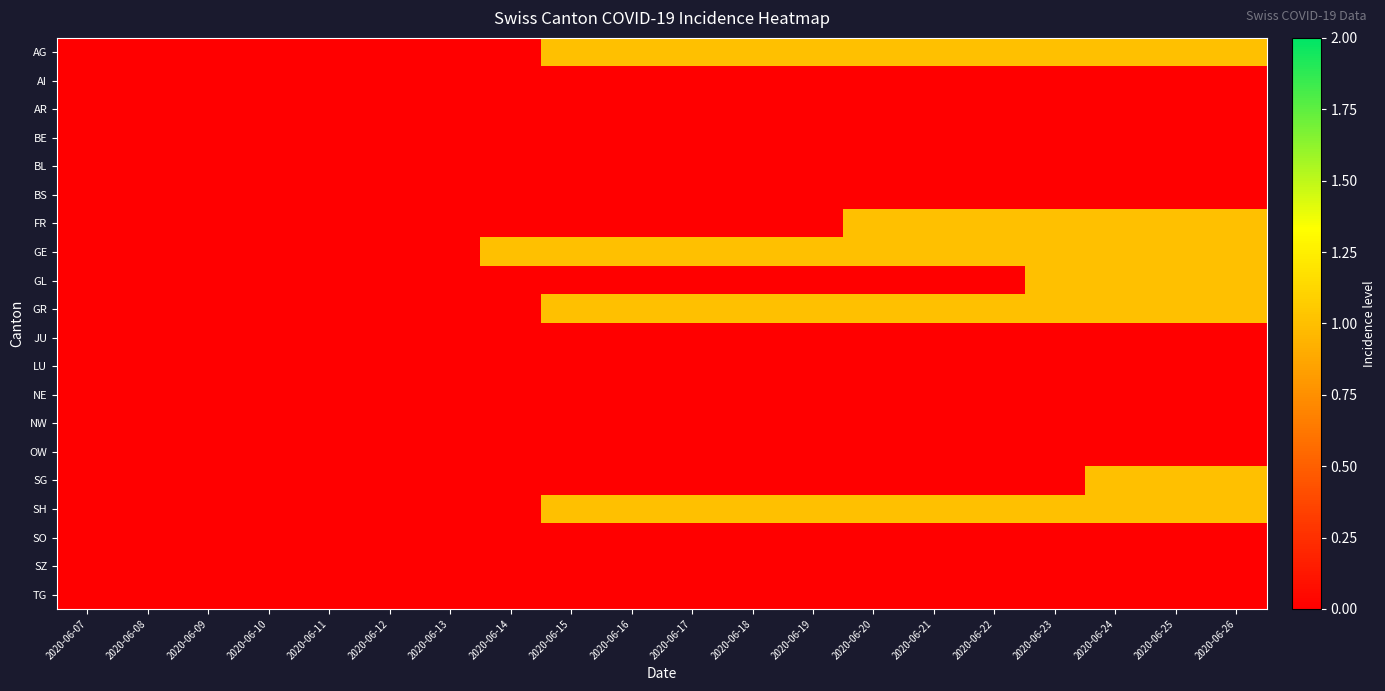

What is the spread (max minus min) of values at 2020-06-25?

1